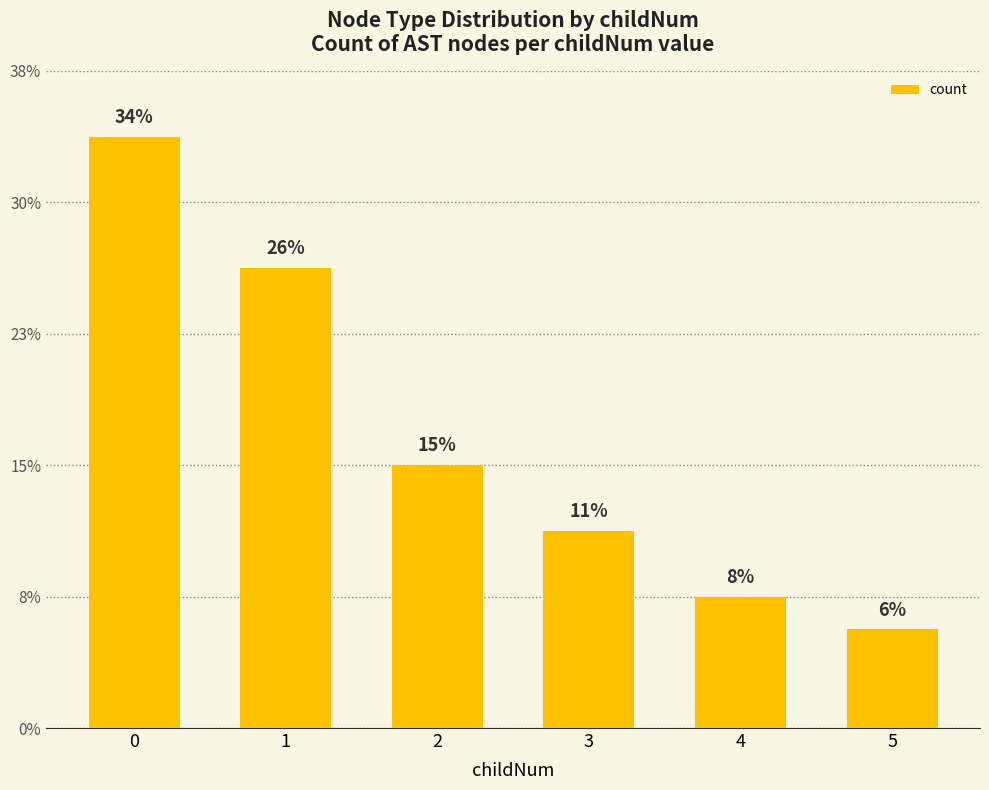

Are the bars horizontal?

No